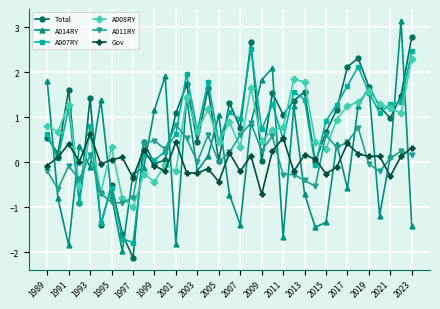

How many series are shown in this chart?

6